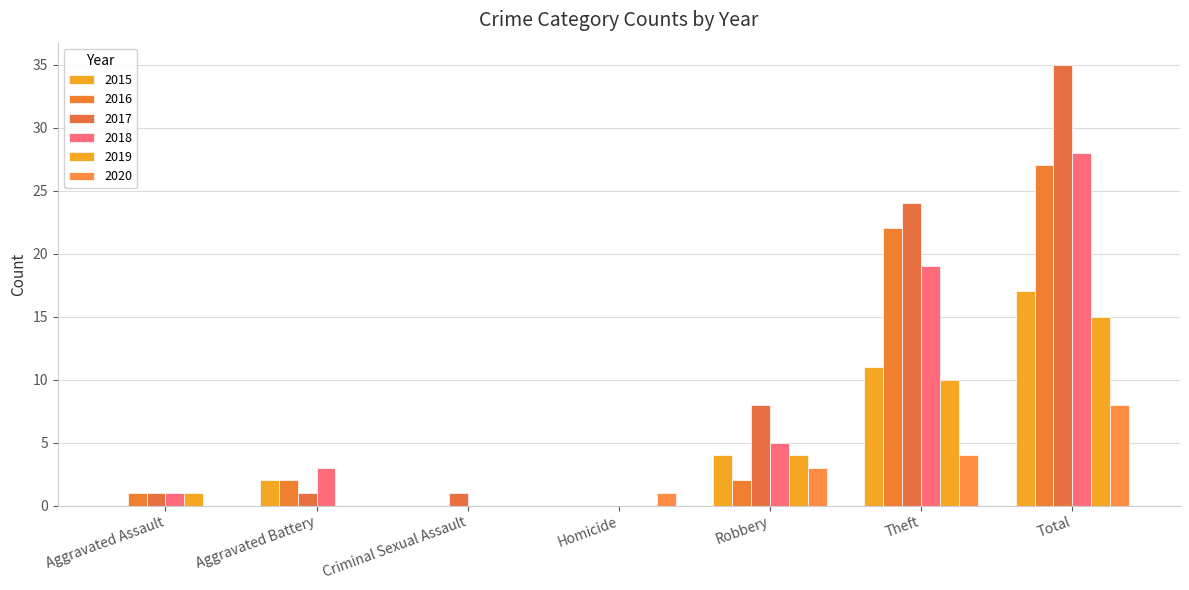

How many 2020 values are between 0 and 4?

6